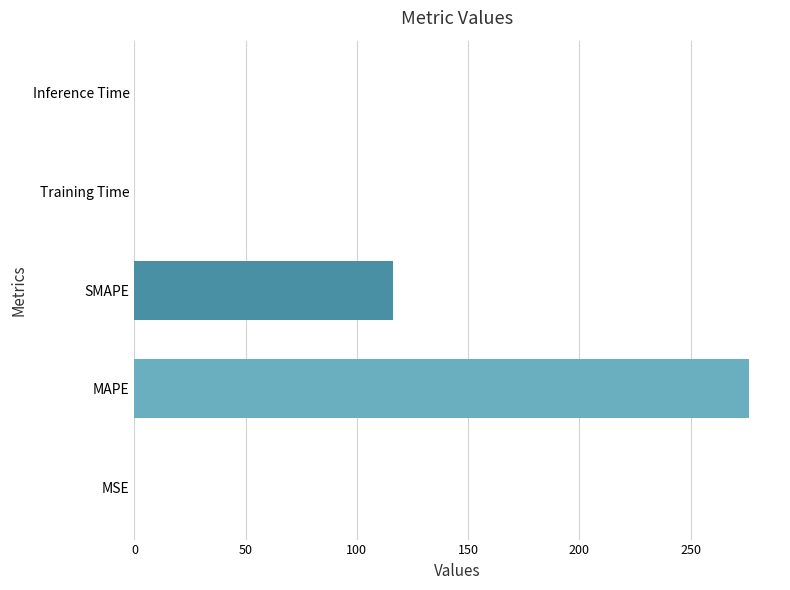

What is the sum of all values?

392.4